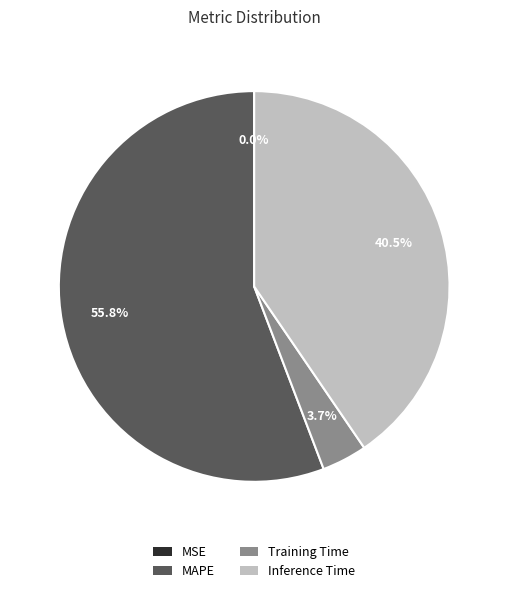

Combined, do MAPE and Inference Time account for over 50%?

Yes